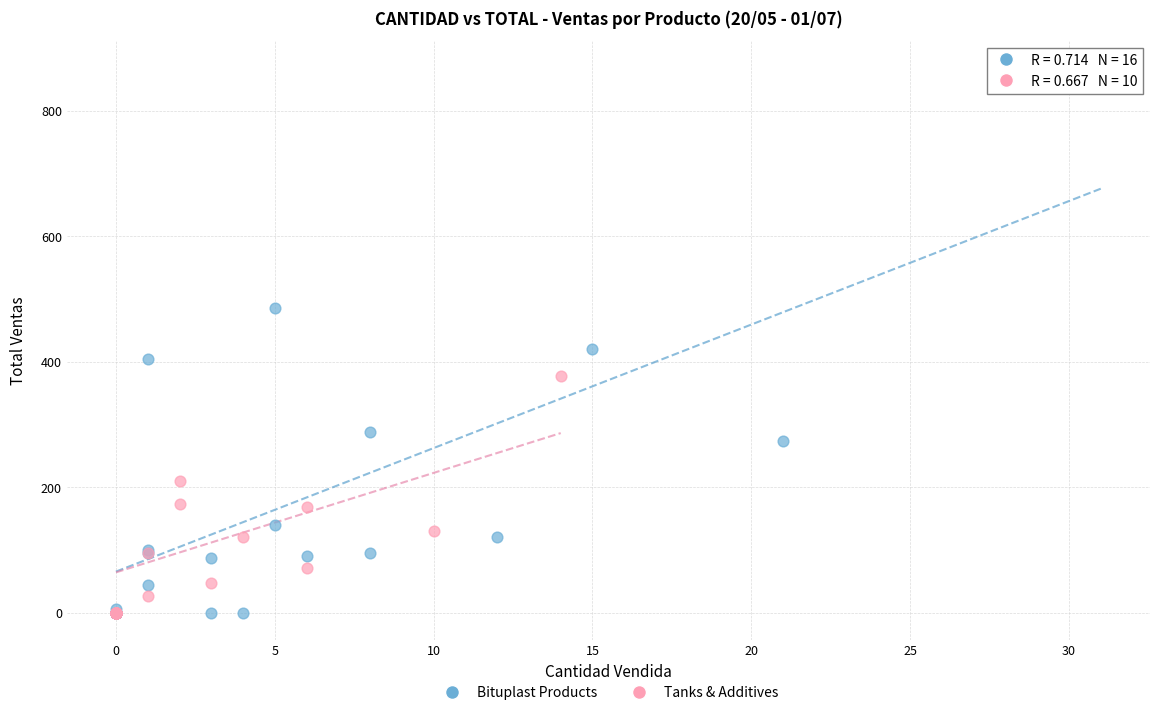

Which series has the widest spread of Y values?

Bituplast Products